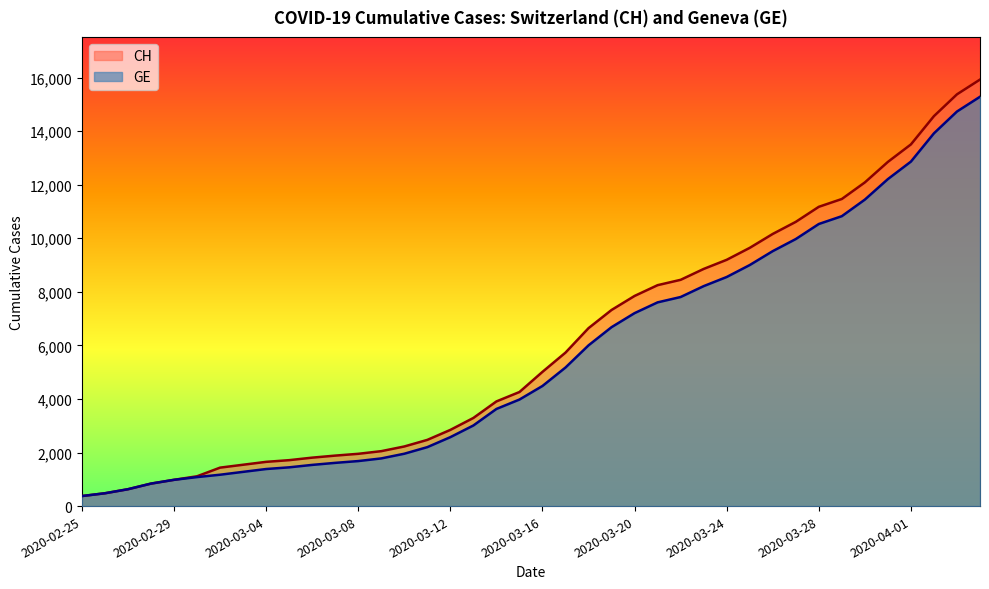

List the series in order of their peak value, highest first.

CH, GE